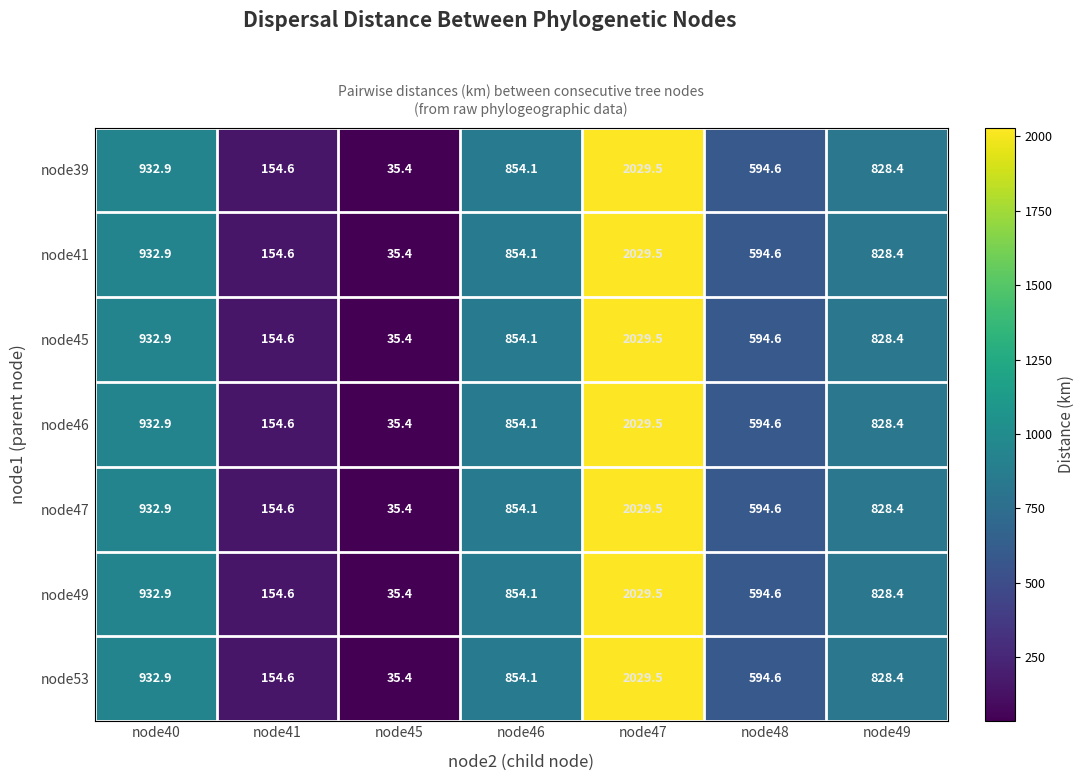

The value of node49 at node48 is 389.0. True or false?

False